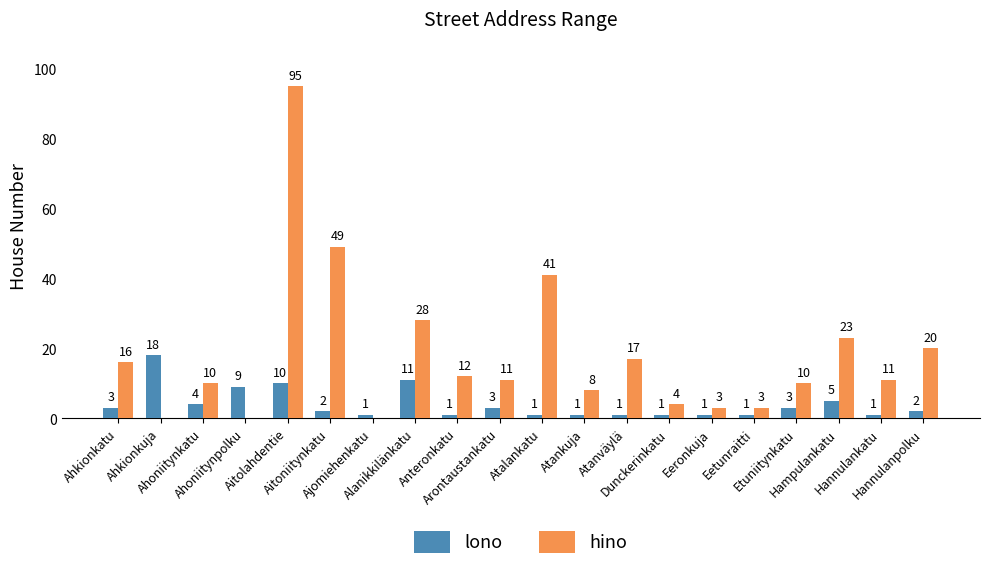

What is the maximum value shown in the chart?

95